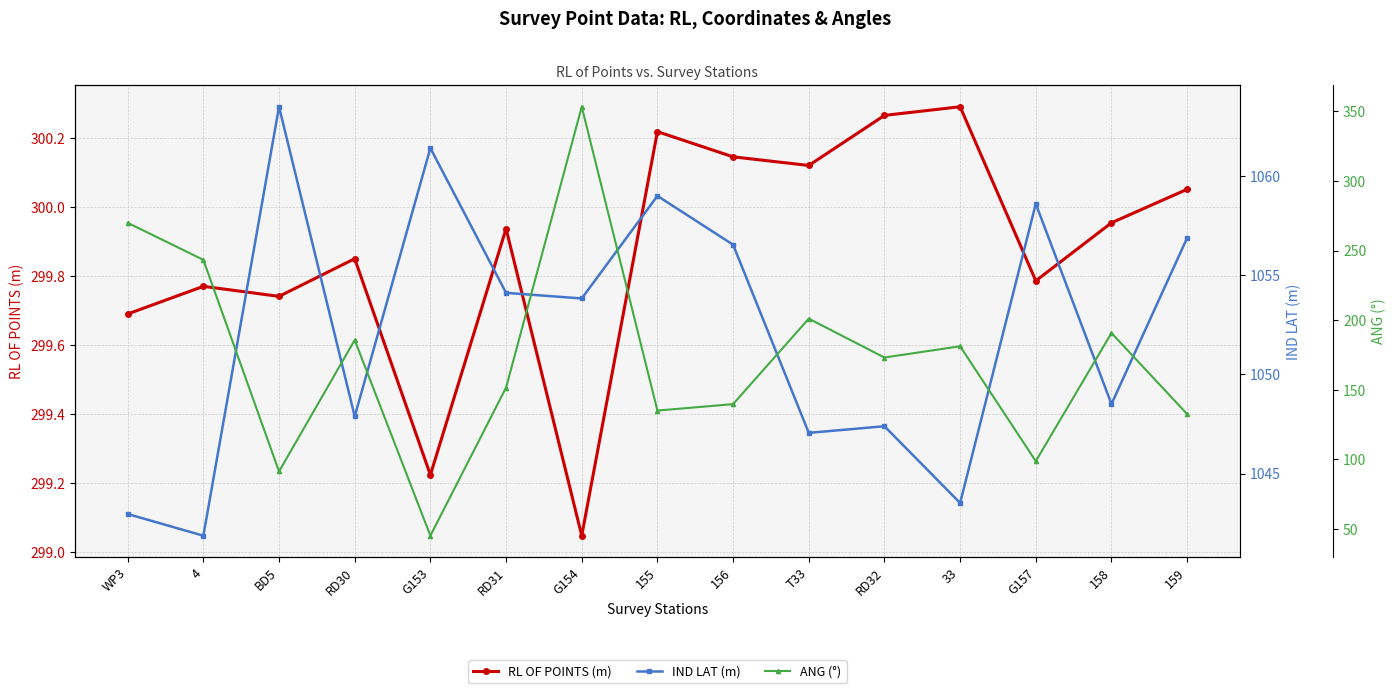

At which category does the chart reach its peak across all series?

BD5